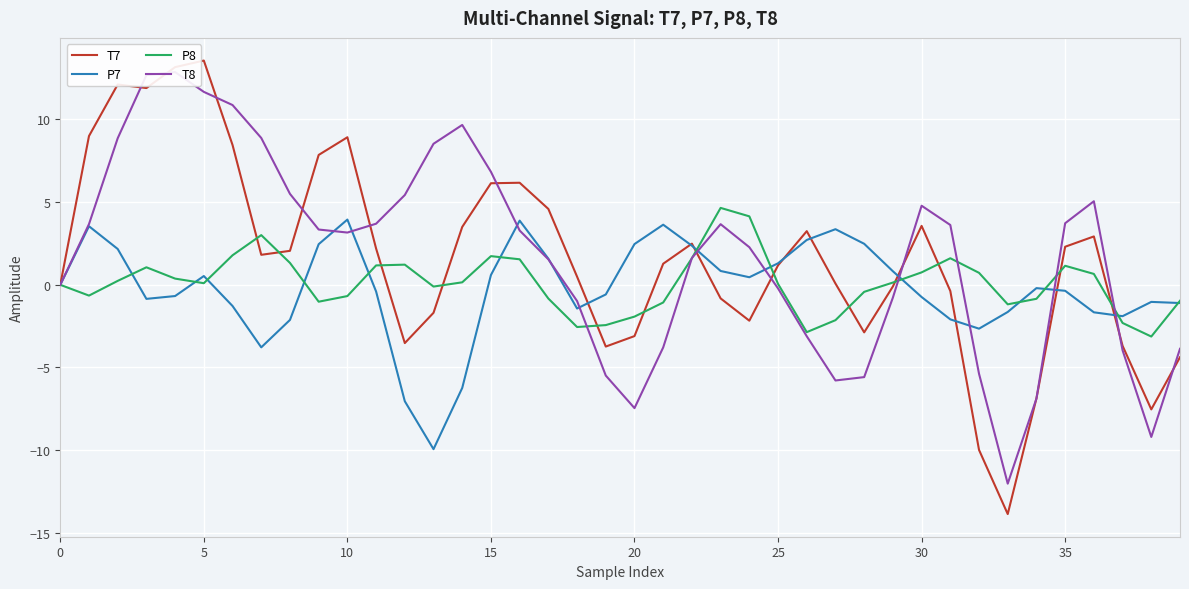

What is the highest value of the T8 series?

12.9